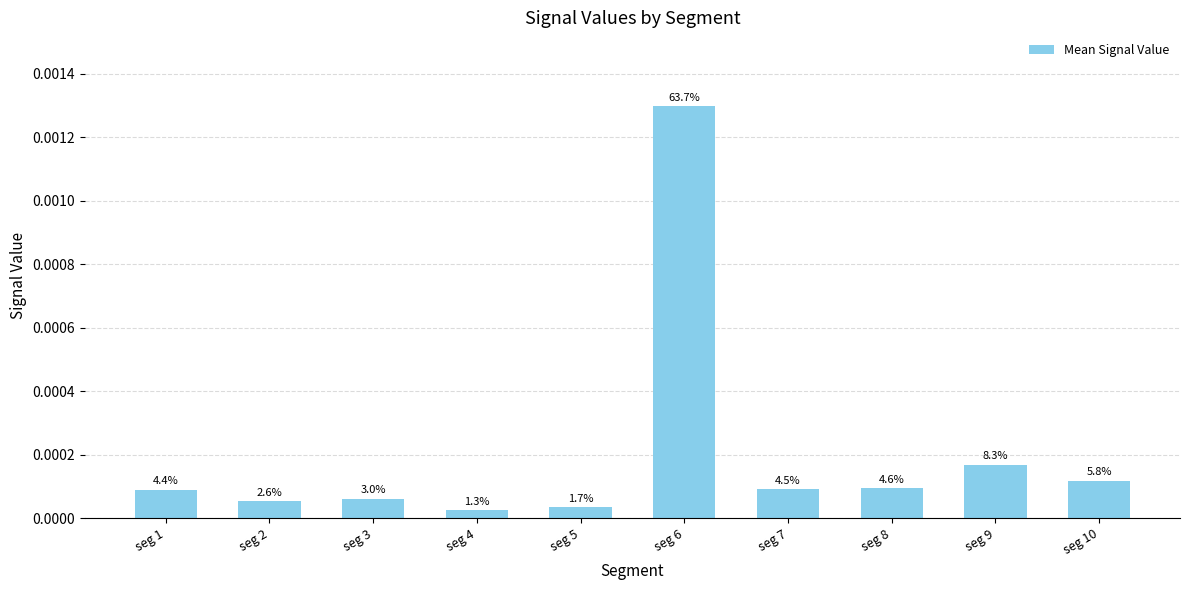

Between seg 4 and seg 10, which is larger?

seg 10